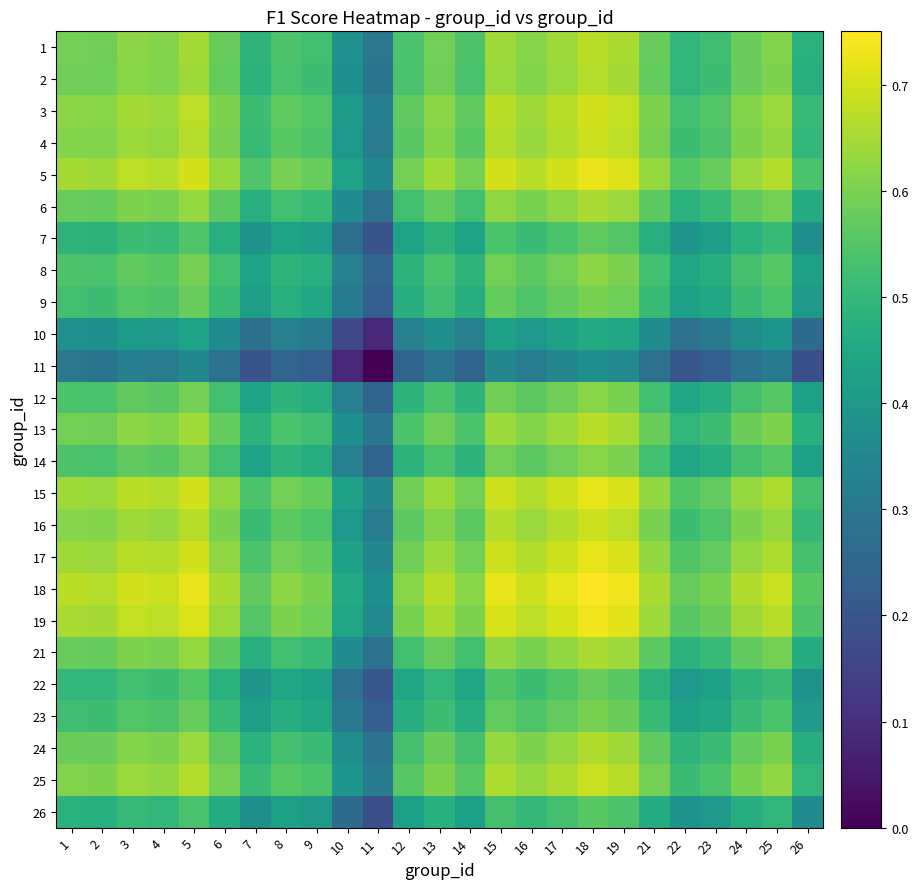

What is the total value across all series at 9?

12.3